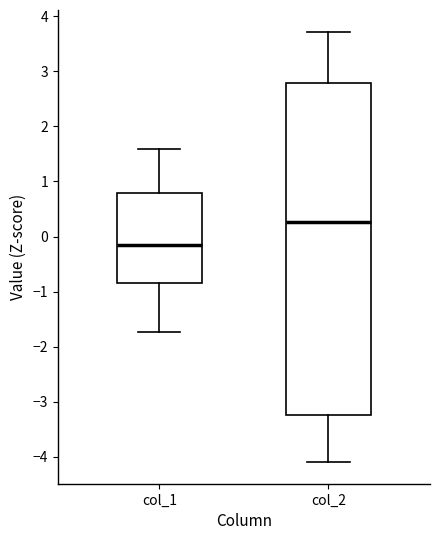

Reading left to right, transcribe this box plot: for each box, give where its median line is, the range the box spans, and where its two whiskers end, as read against the y-axis. The values are not printed on the chart, so give them approximately, as read against the axis.

col_1: median -0.2, box -0.9 to 0.8, whiskers -1.7 to 1.6
col_2: median 0.3, box -3.2 to 2.8, whiskers -4.1 to 3.7